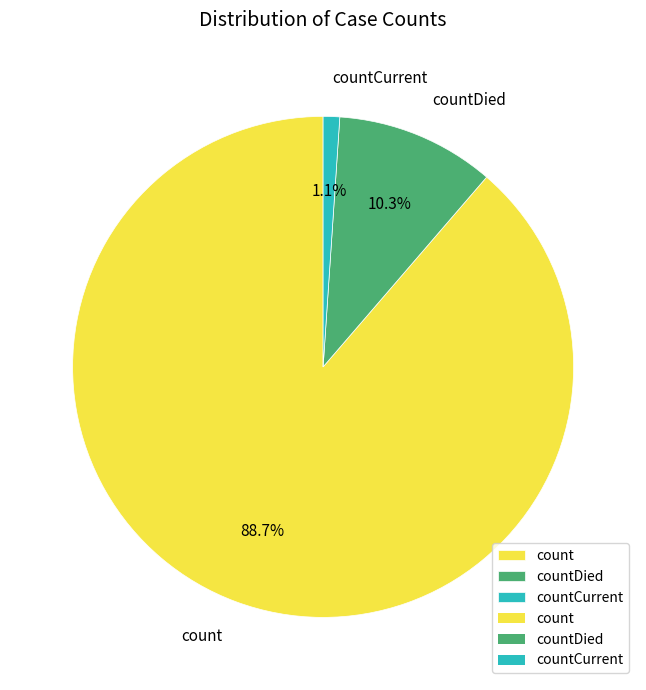

The countDied slice represents 5% of the pie. True or false?

False